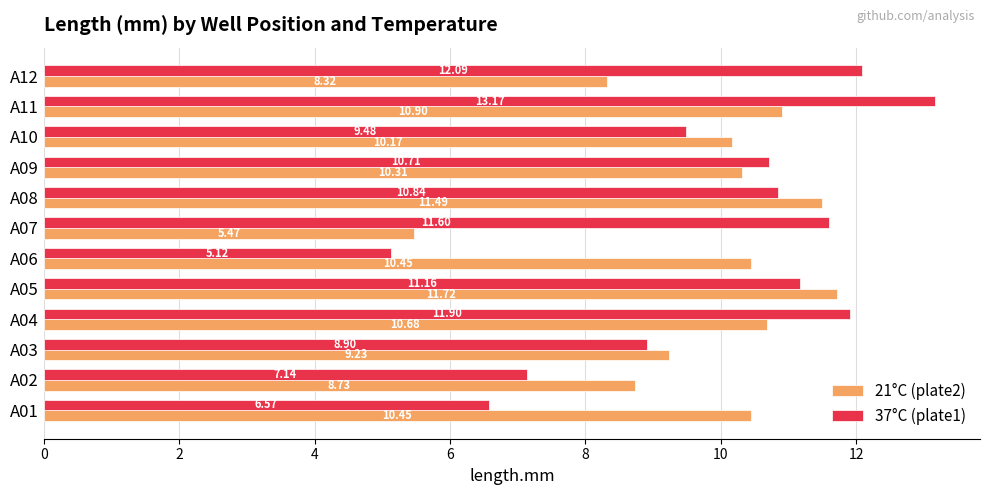

How many data points in 21°C (plate2) are less than 10?

4